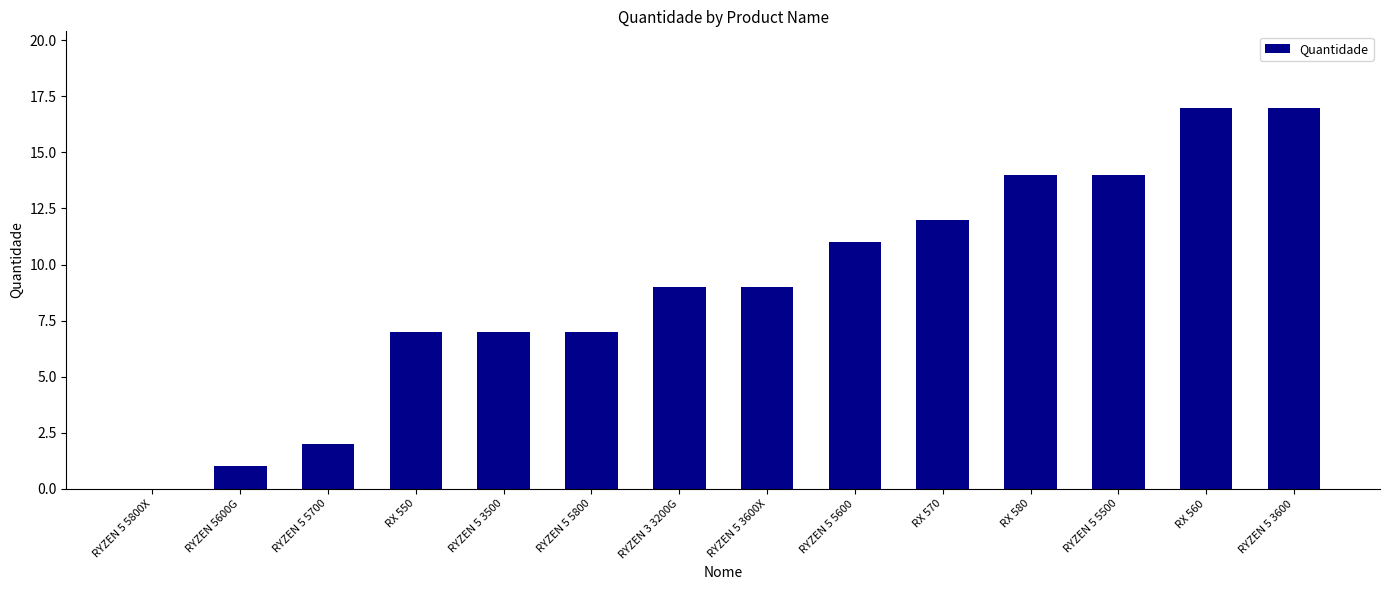

What is the sum of all values?

127